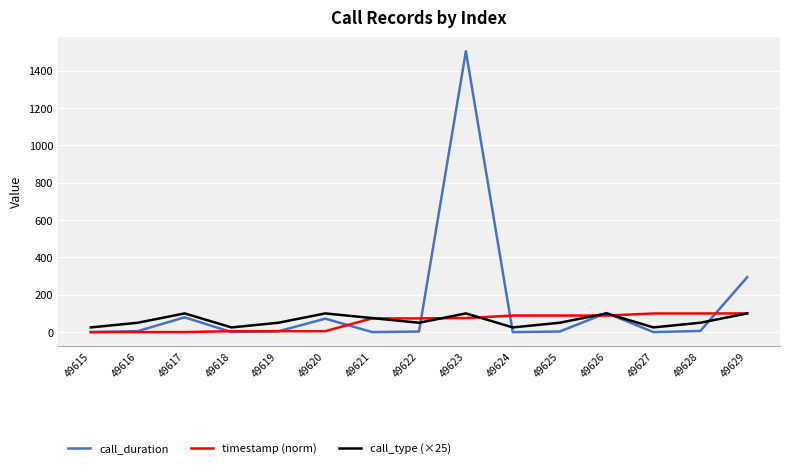

Which series ends up on top after the final intersection of call_duration and call_type (×25)?

call_duration